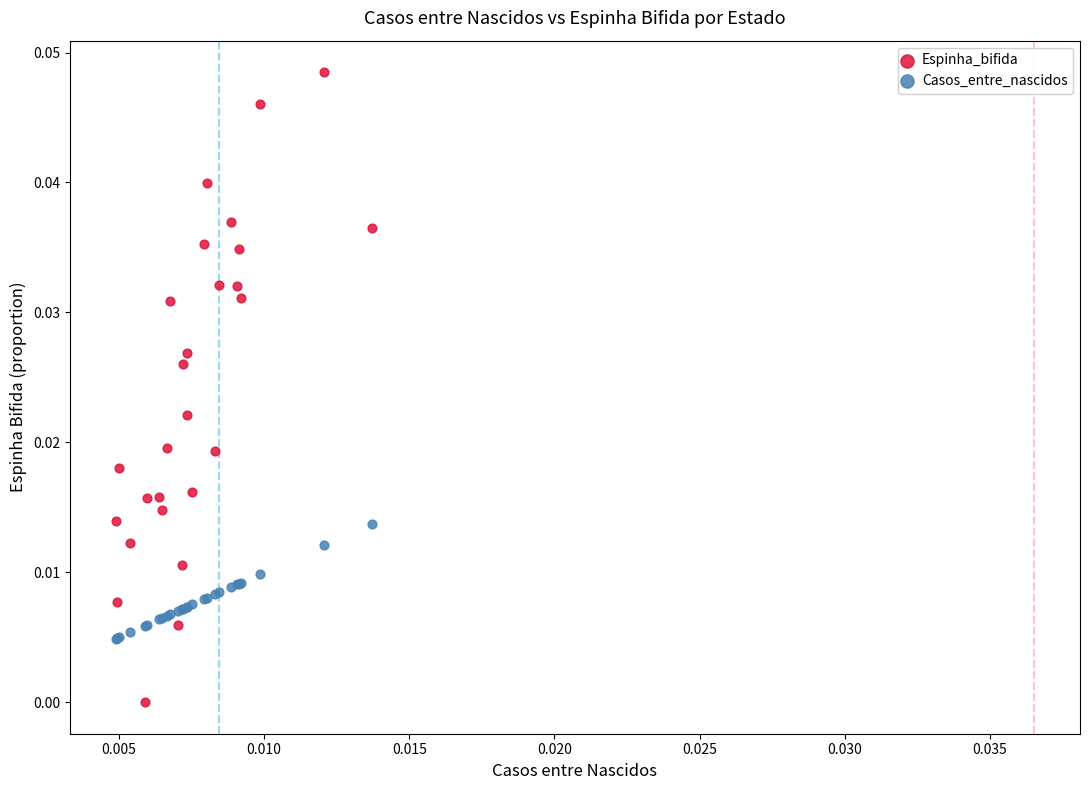

Which series contains the lowest Y value?

Espinha_bifida